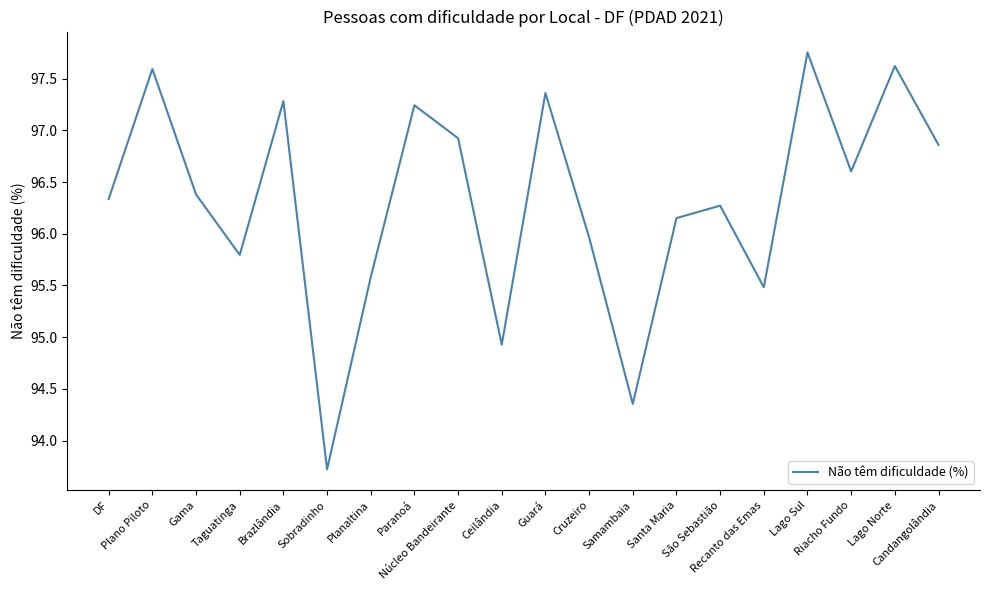

Is it true that the value at Lago Norte is 31.1?

False